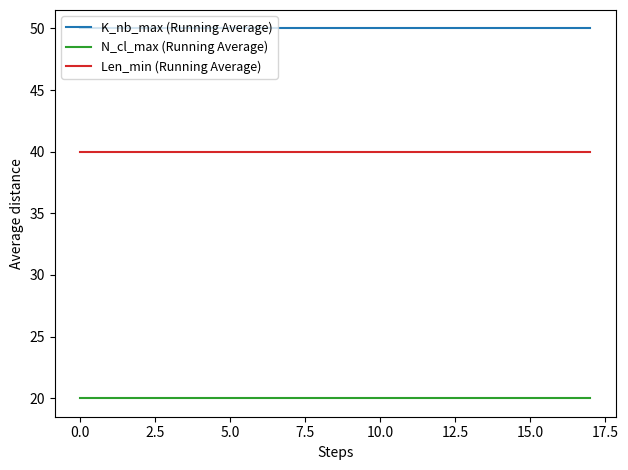

At how many categories does at least one series exceed 48?

18